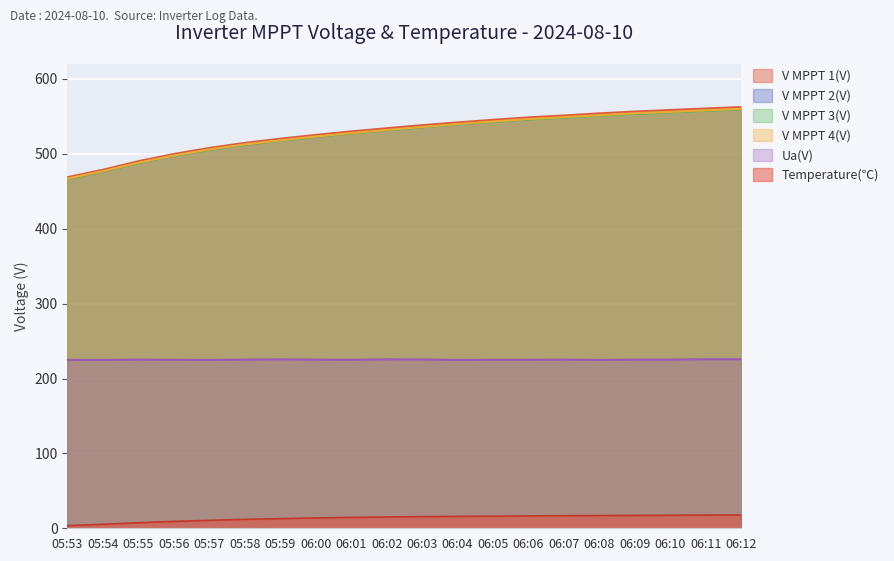

True or false: V MPPT 3(V) and Ua(V) cross at least once.

False